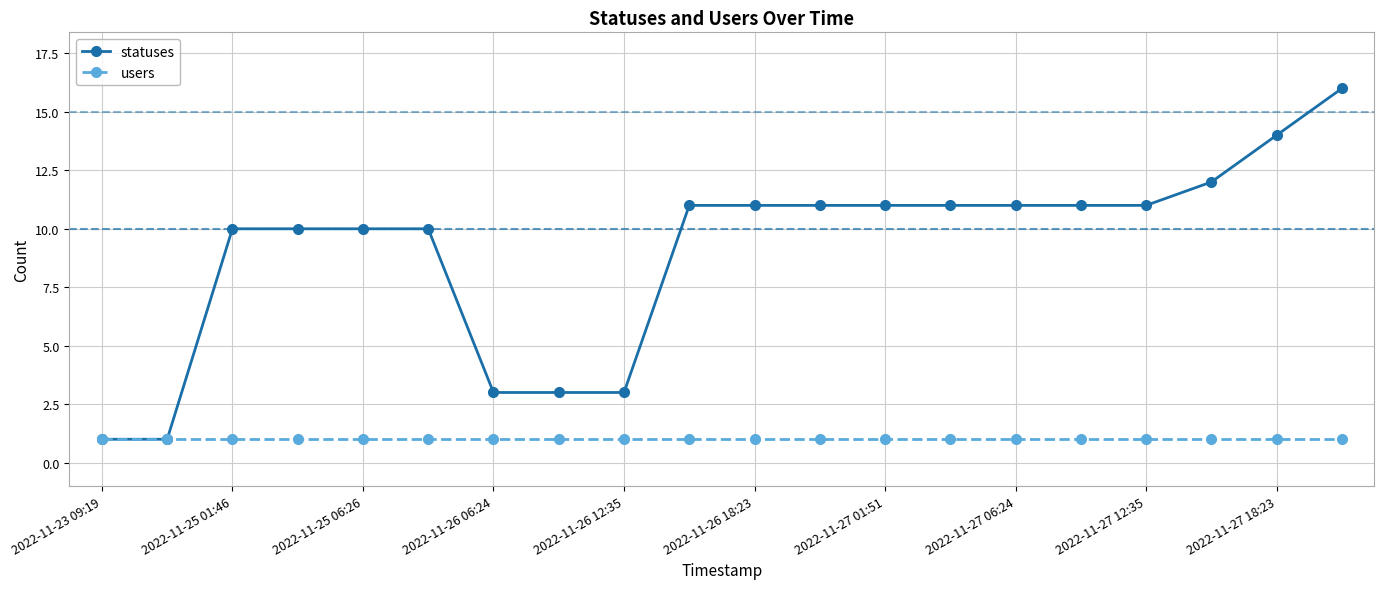

What is the maximum value shown in the chart?

16